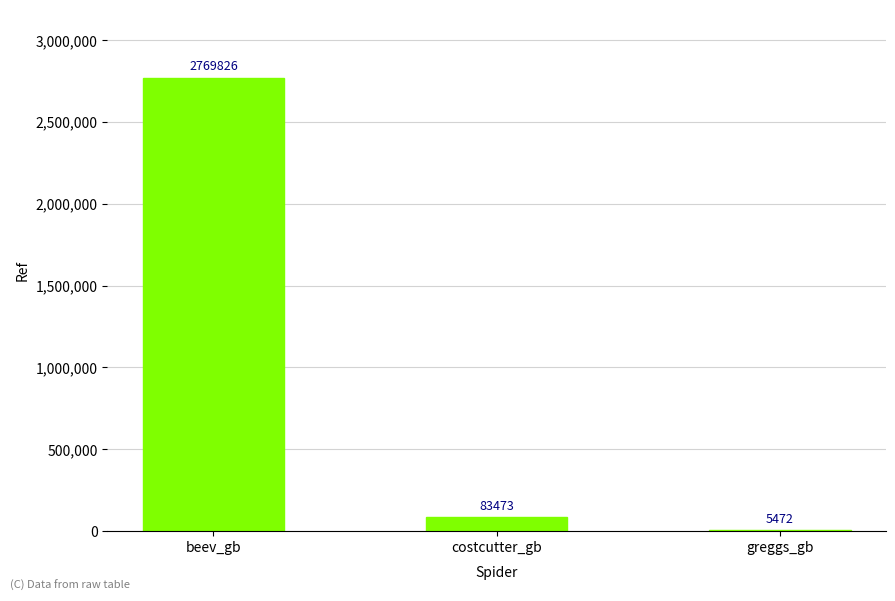

Reading right to left, what are all the values shown in this chart?

greggs_gb=5472	costcutter_gb=83473	beev_gb=2769826